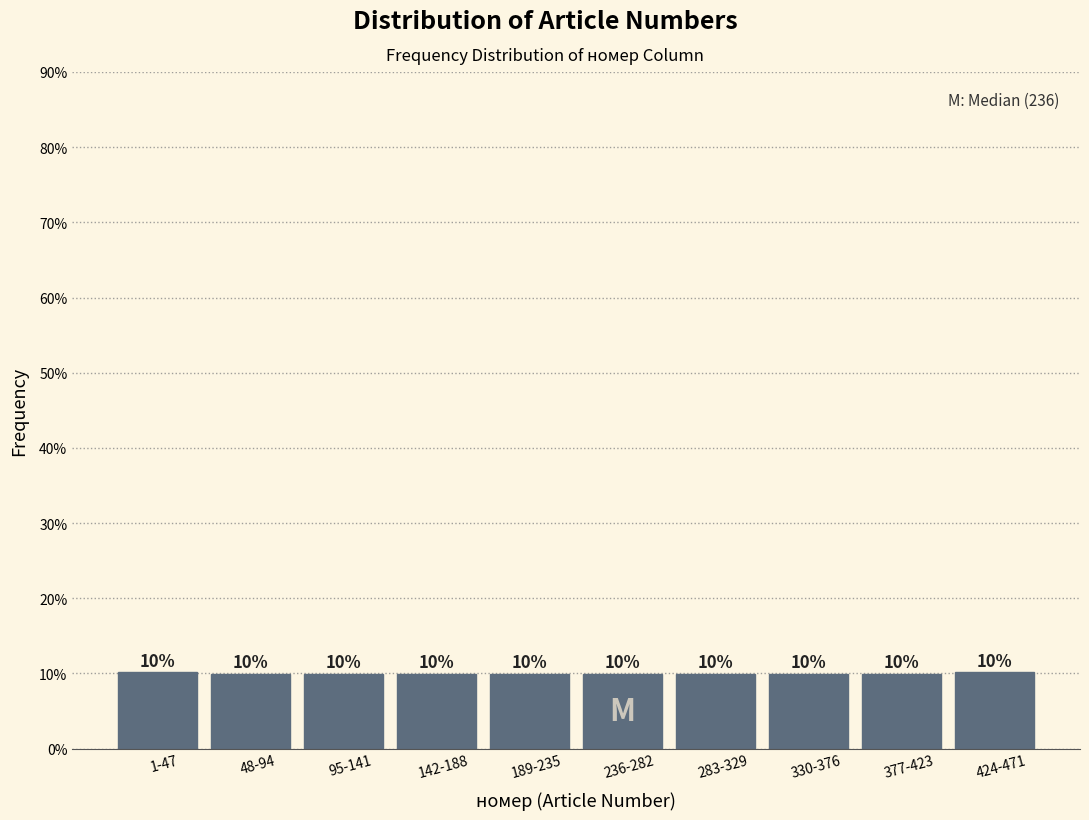

What is the ratio of the value at 189-235 to the value at 95-141?

1.0